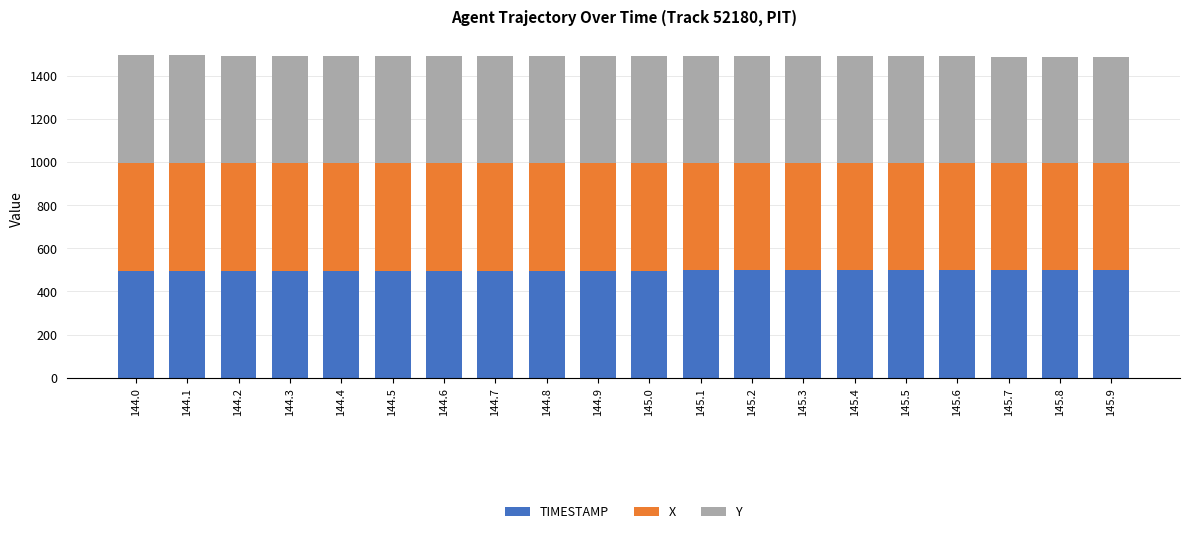

True or false: TIMESTAMP has a value of 137.1 at 145.1.

False